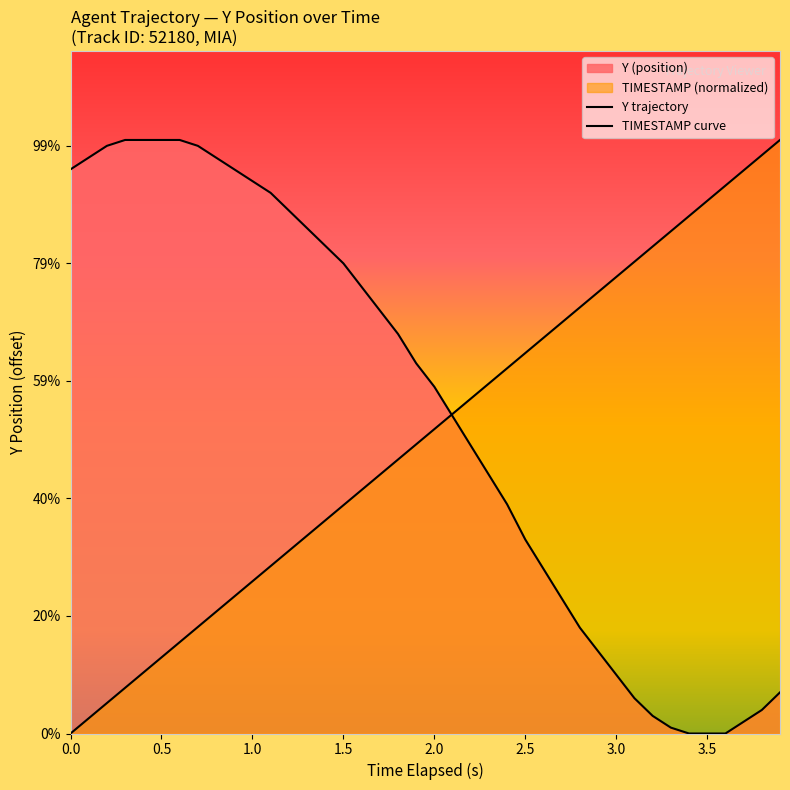

Does the chart display data point markers on the line(s)?

No